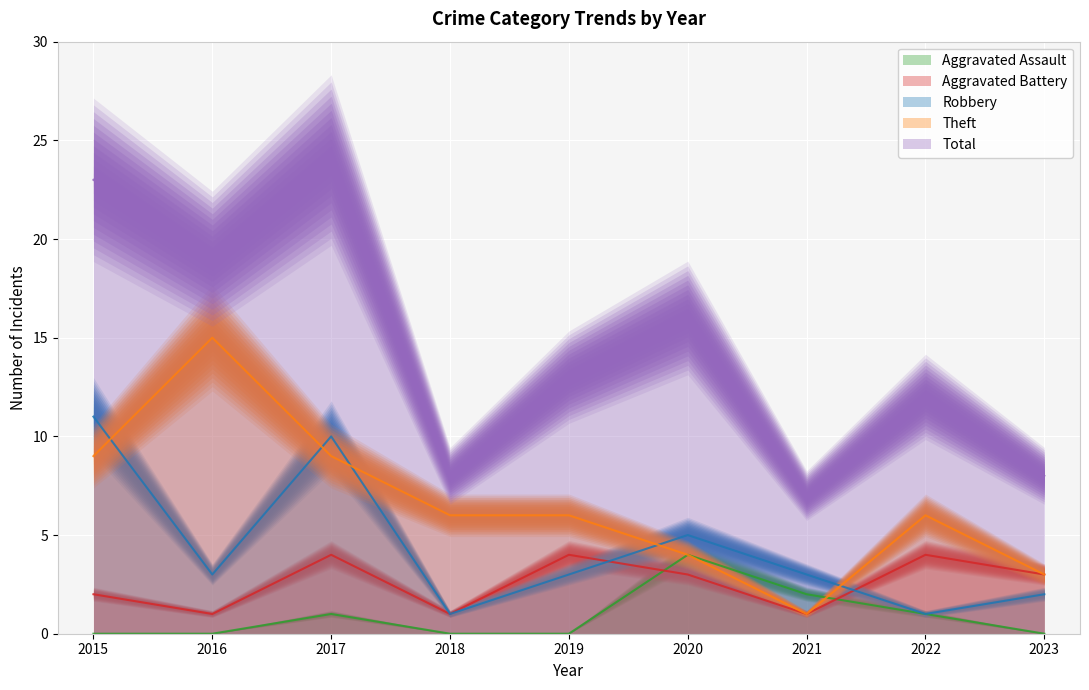

Reading left to right, extract all data points from this chart.

Aggravated Assault: 0	0	1	0	0	4	2	1	0
Aggravated Battery: 2	1	4	1	4	3	1	4	3
Robbery: 11	3	10	1	3	5	3	1	2
Theft: 9	15	9	6	6	4	1	6	3
Total: 23	19	24	8	13	16	7	12	8